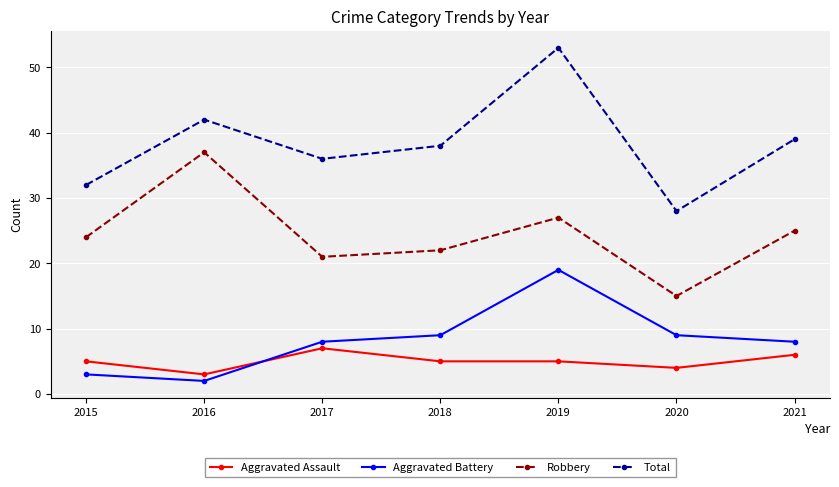

True or false: Total and Aggravated Battery intersect in this chart.

False